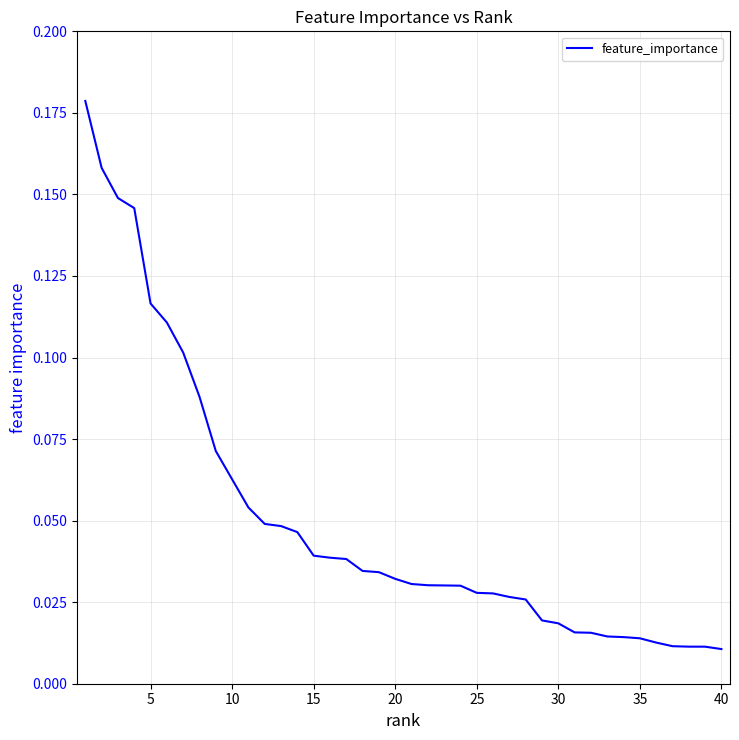

How many lines are shown in the chart?

1